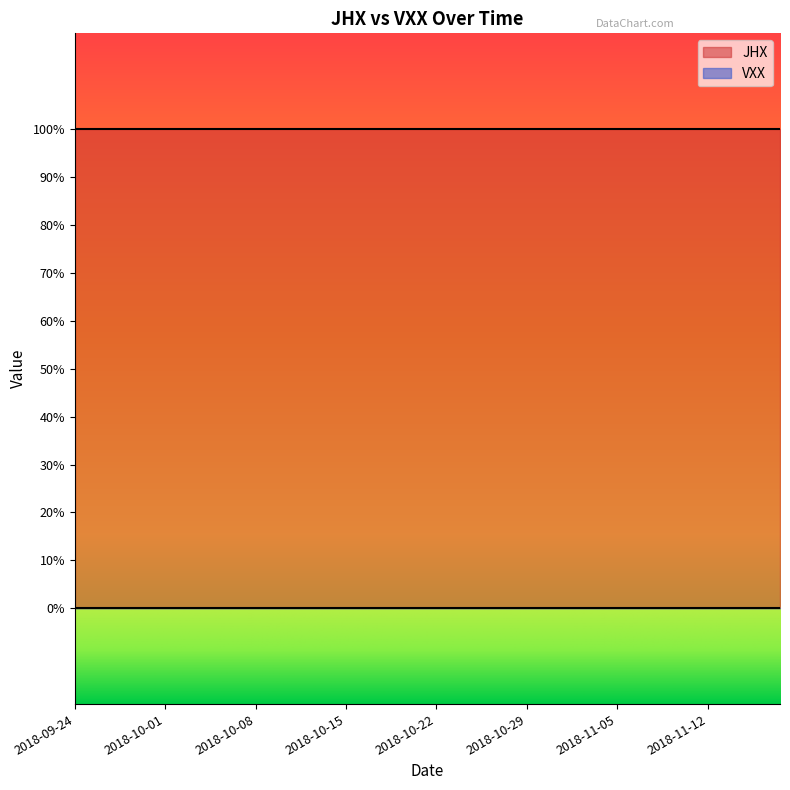

At which label does VXX reach its peak?

2018-09-24